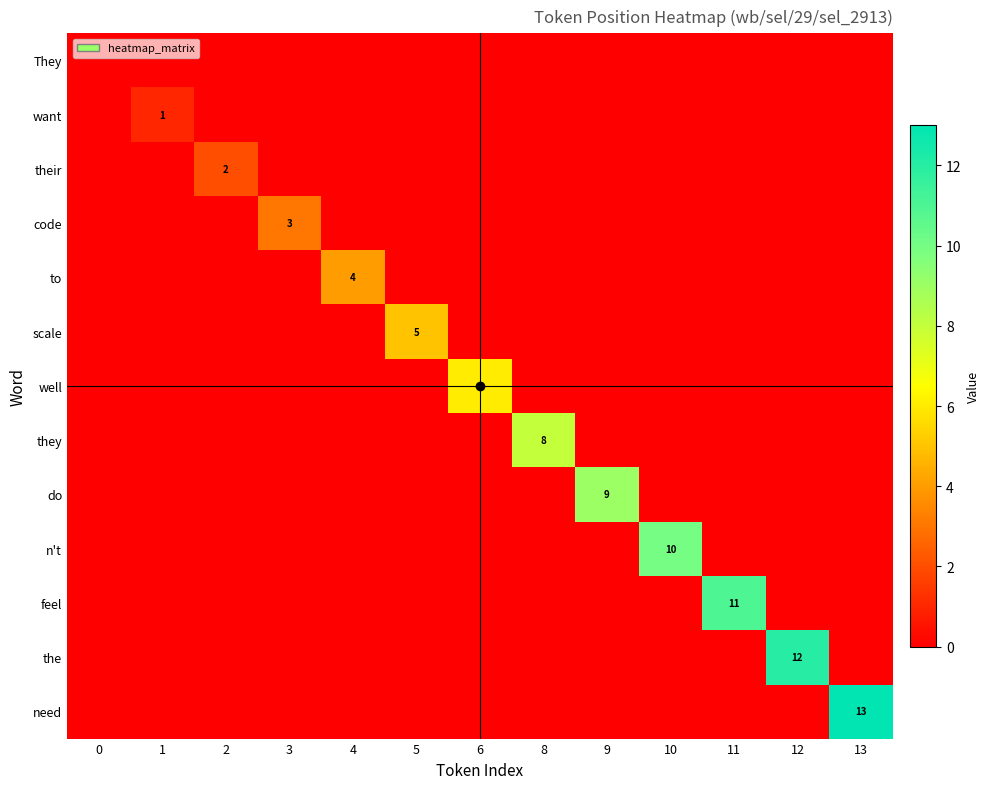

At 8, list the series in order from largest to smallest.

they, They, want, their, code, to, scale, well, do, n't, feel, the, need